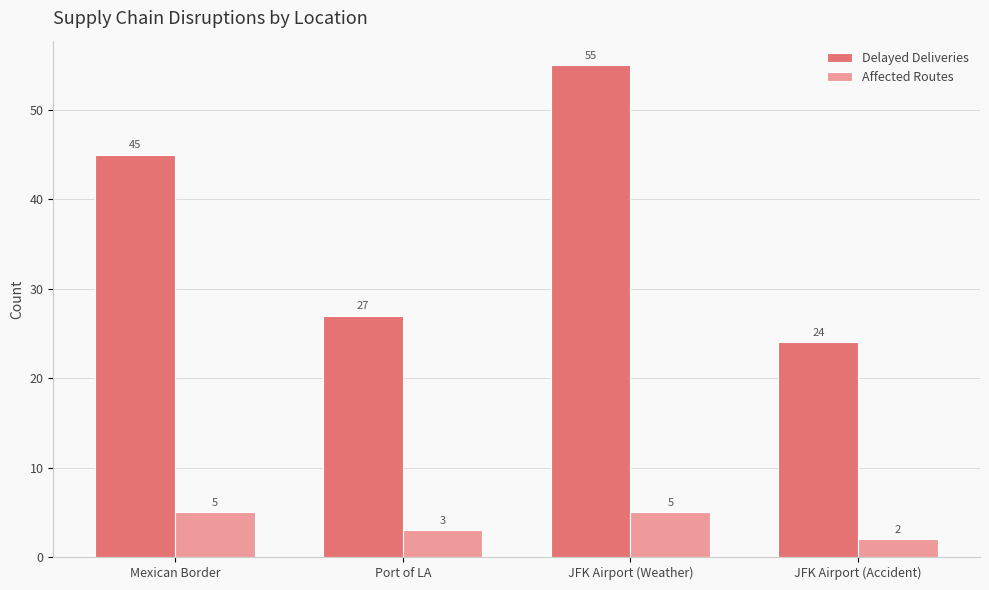

How many data points in Affected Routes are less than 5?

2